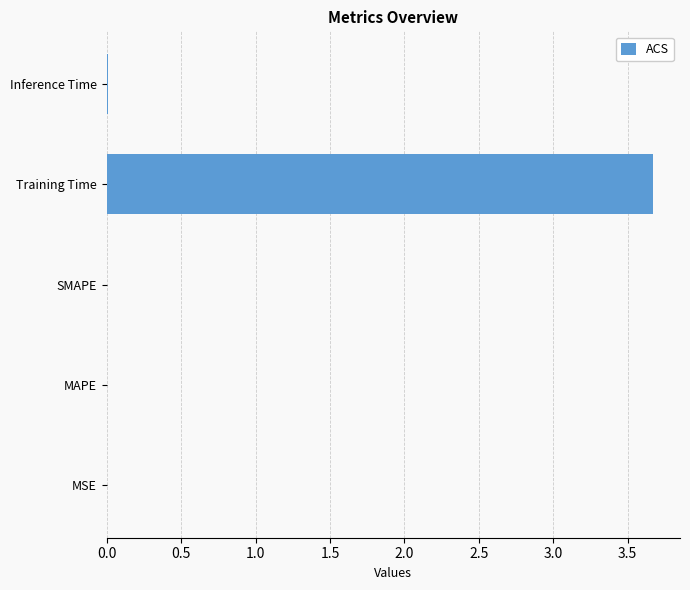

What is the average value?

0.7